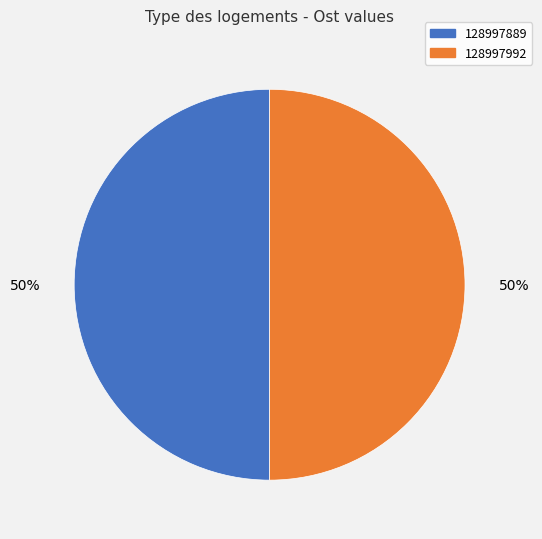

What is the ratio of the value at 128997889 to the value at 128997992?

1.0